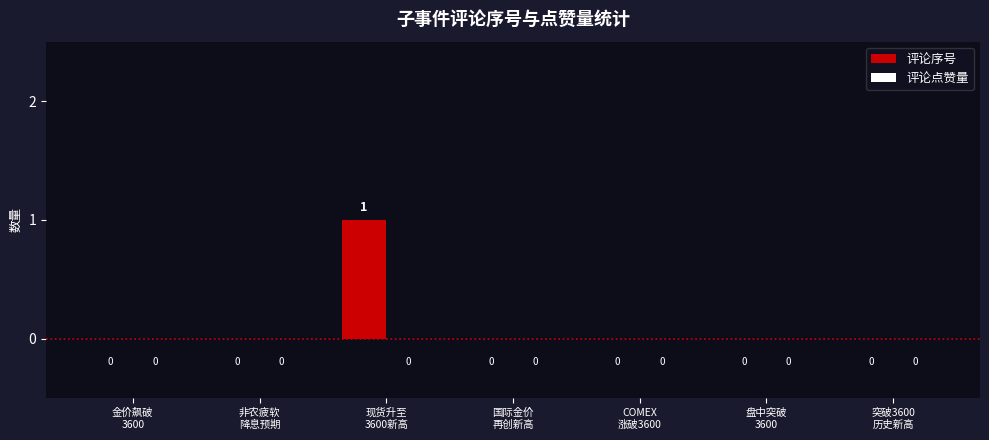

How many values are between 0 and 1?

7